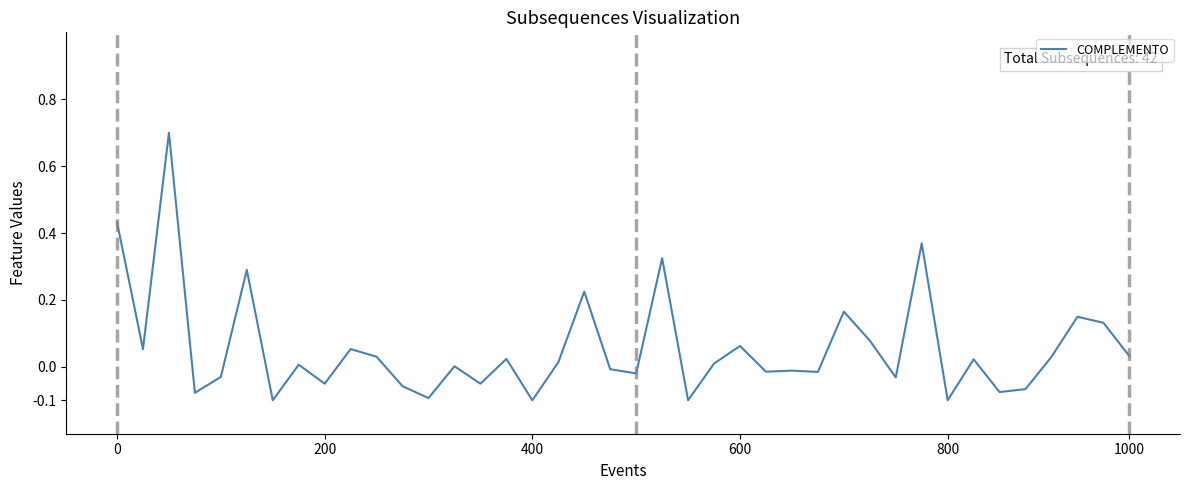

What is the difference between the maximum and minimum values?

0.8